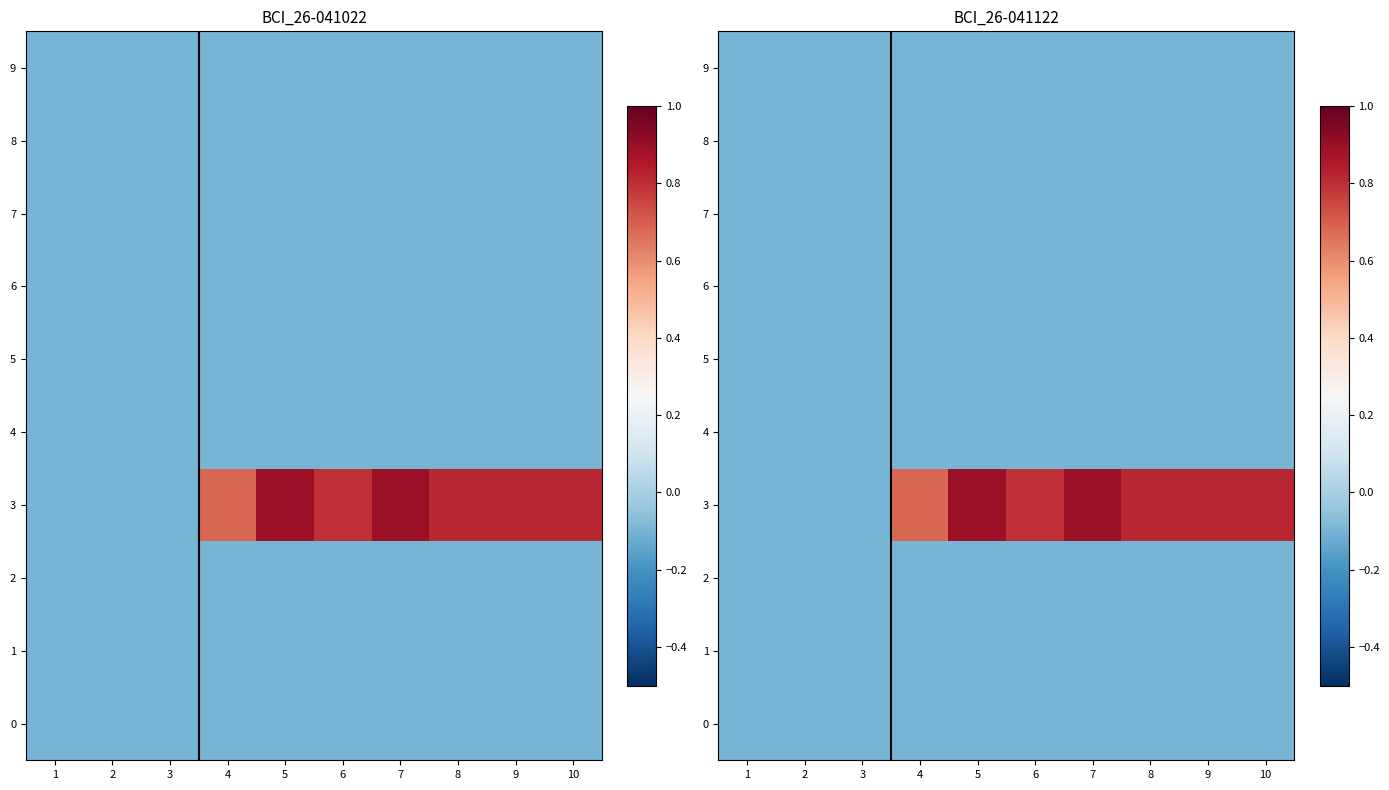

What is the average value of the 4 series?

-0.1